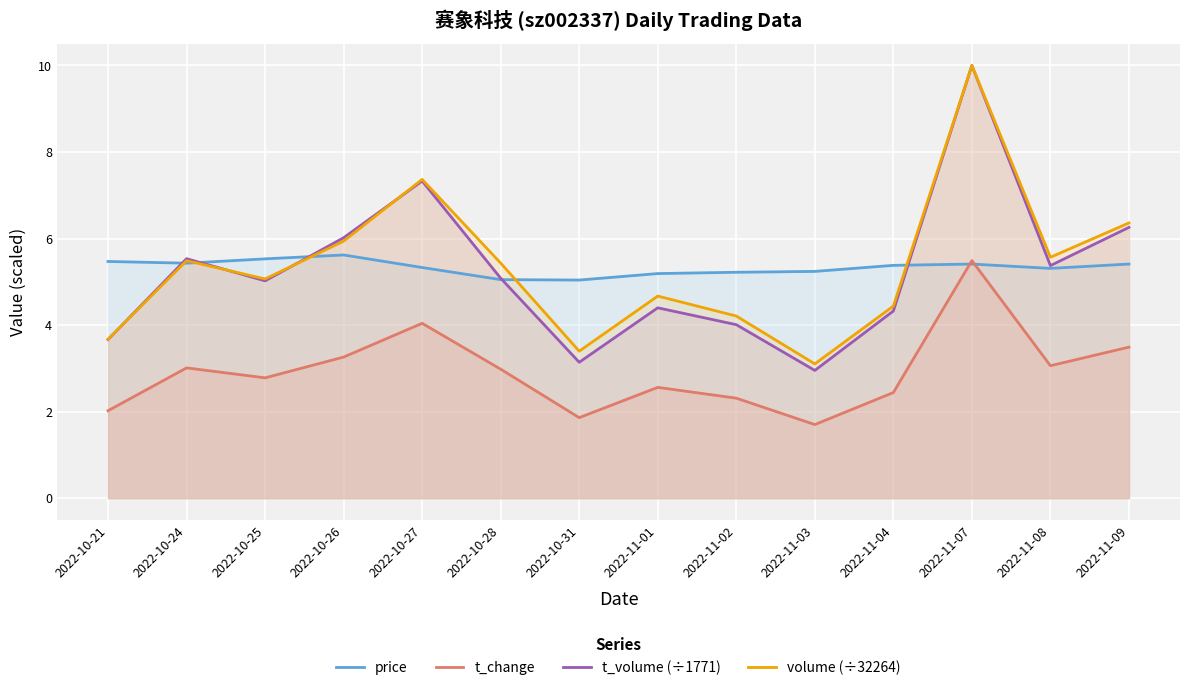

Which label corresponds to the smallest value in the chart?

2022-11-03